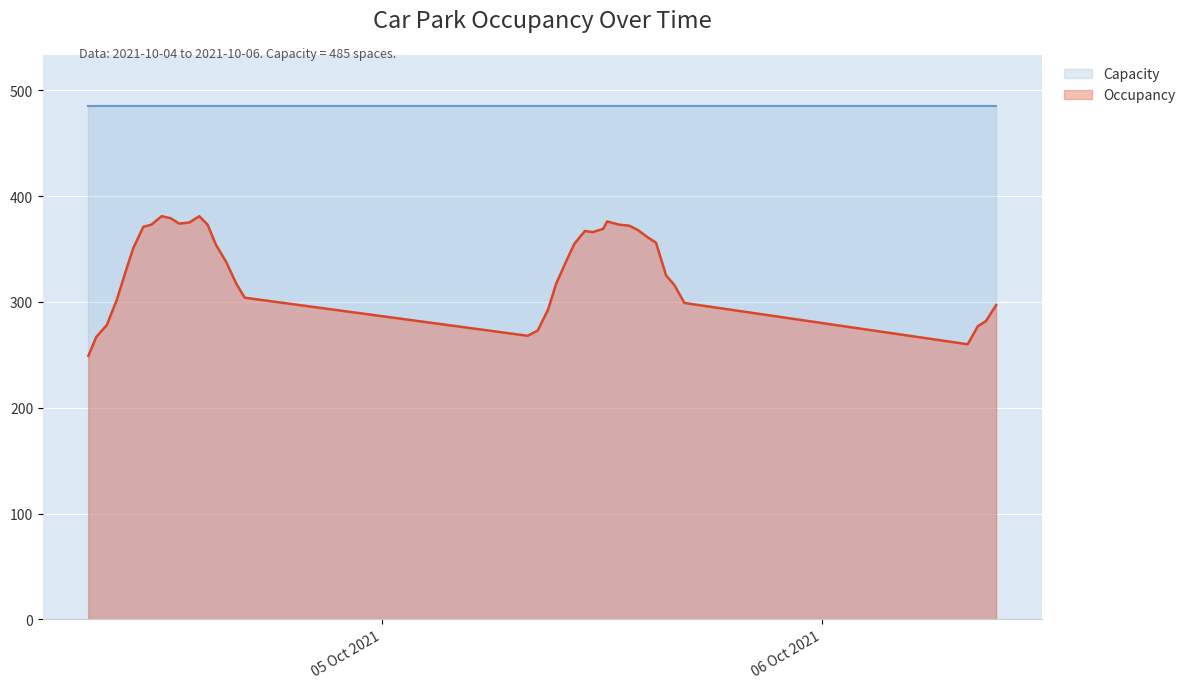

Rank the categories by value from lowest to highest.

2021-10-04 07:59:42, 2021-10-06 07:57:25, 2021-10-04 08:25:42, 2021-10-05 07:57:17, 2021-10-05 08:30:15, 2021-10-06 08:30:20, 2021-10-04 08:59:42, 2021-10-06 08:57:22, 2021-10-05 09:04:19, 2021-10-06 09:30:20, 2021-10-05 16:30:17, 2021-10-04 09:32:46, 2021-10-04 16:31:14, 2021-10-05 15:57:17, 2021-10-04 16:04:12, 2021-10-05 09:30:15, 2021-10-05 15:30:15, 2021-10-04 09:59:48, 2021-10-04 15:30:14, 2021-10-05 10:04:15, 2021-10-04 10:26:49, 2021-10-04 14:57:13, 2021-10-05 10:30:17, 2021-10-05 14:57:19, 2021-10-05 14:30:17, 2021-10-05 11:30:18, 2021-10-05 11:04:19, 2021-10-05 13:57:20, 2021-10-05 12:04:14, 2021-10-04 10:59:48, 2021-10-05 13:30:19, 2021-10-04 11:25:47, 2021-10-04 14:29:49, 2021-10-05 12:57:15, 2021-10-04 12:56:49, 2021-10-04 13:29:45, 2021-10-05 12:17:19, 2021-10-04 12:29:45, 2021-10-04 11:59:44, 2021-10-04 14:02:47